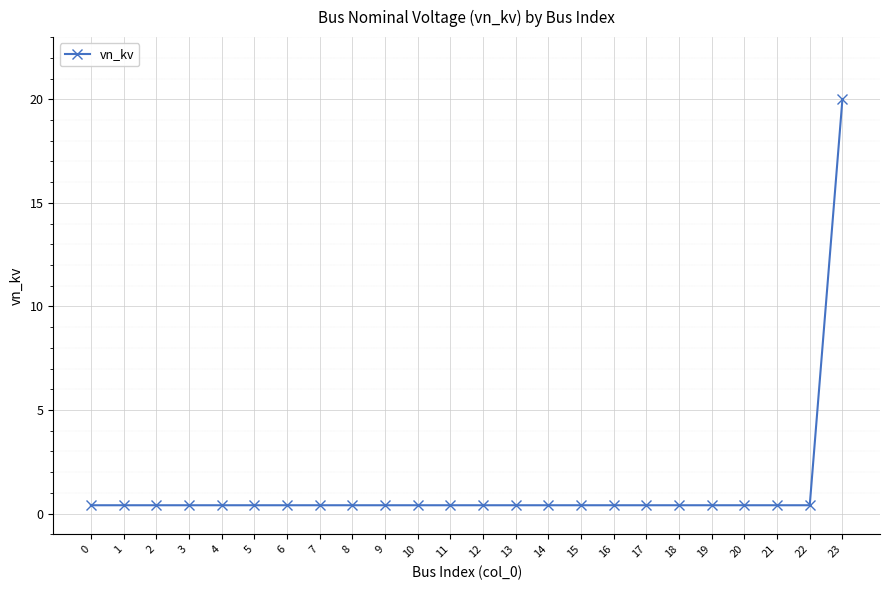

What value does the data have at 17?

0.4